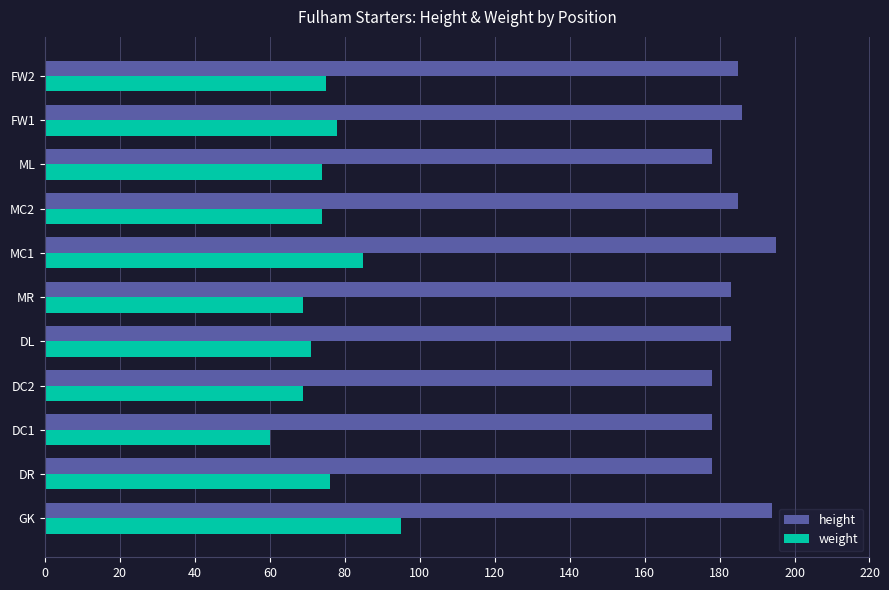

Is the value of weight at MR greater than the value of height at MR?

No